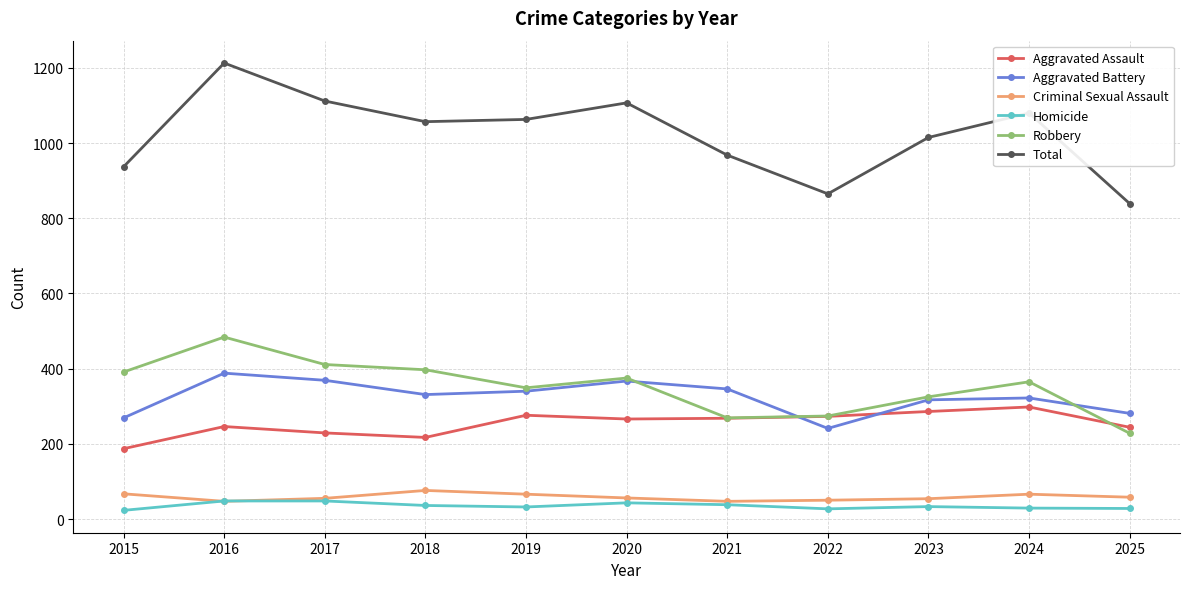

What is the value of the Homicide point at the 2nd from the left?

48